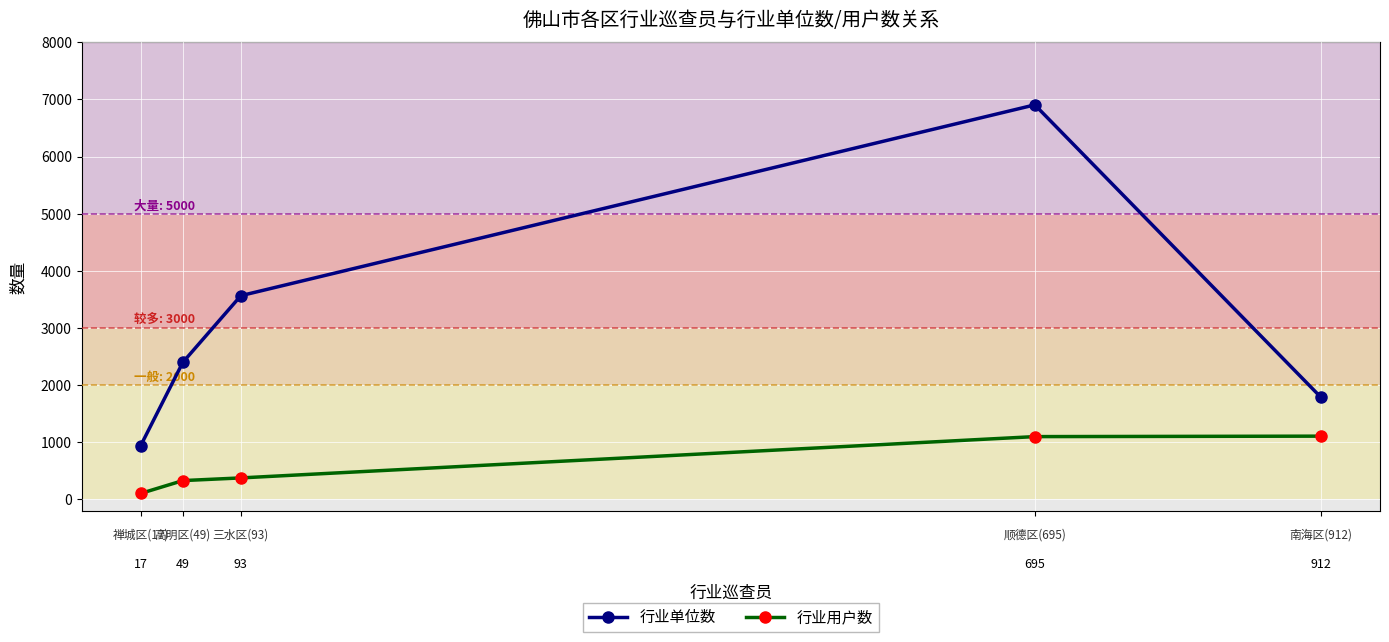

What is the difference between the maximum and minimum values in the 行业用户数 series?

1003